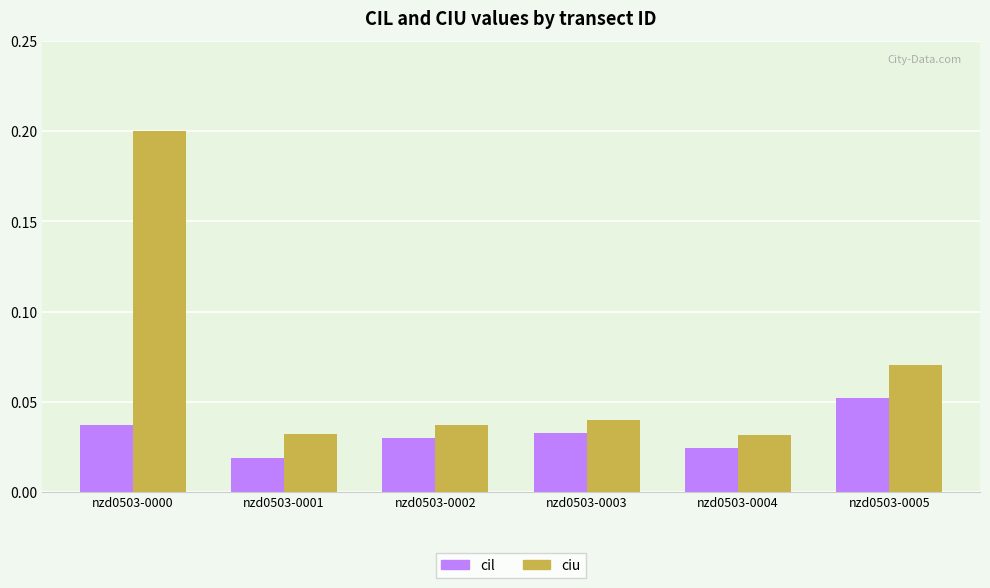

How many groups of bars are there?

6